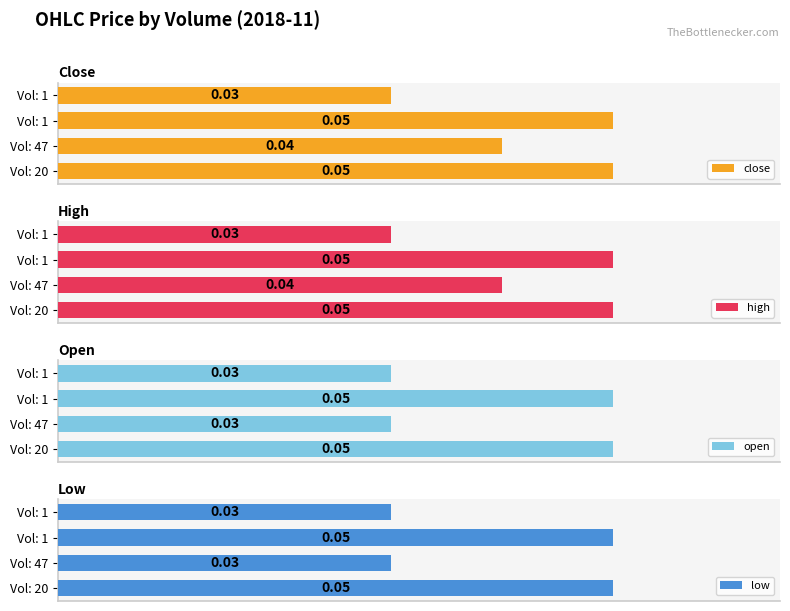

How many bars are there in each group?

4